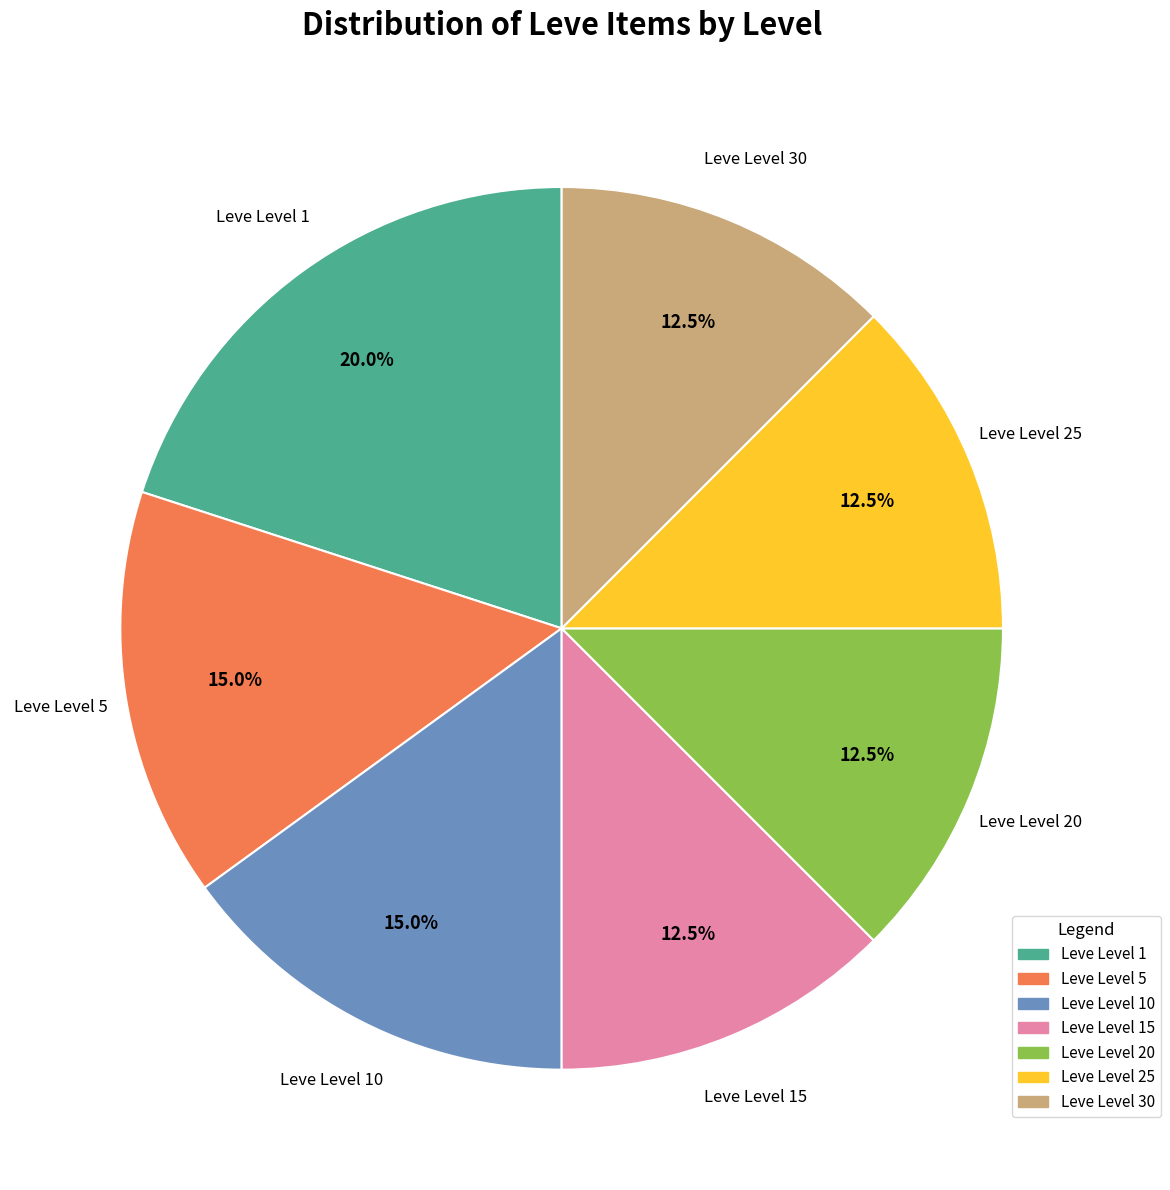

Is there any slice that represents more than half of the pie?

No